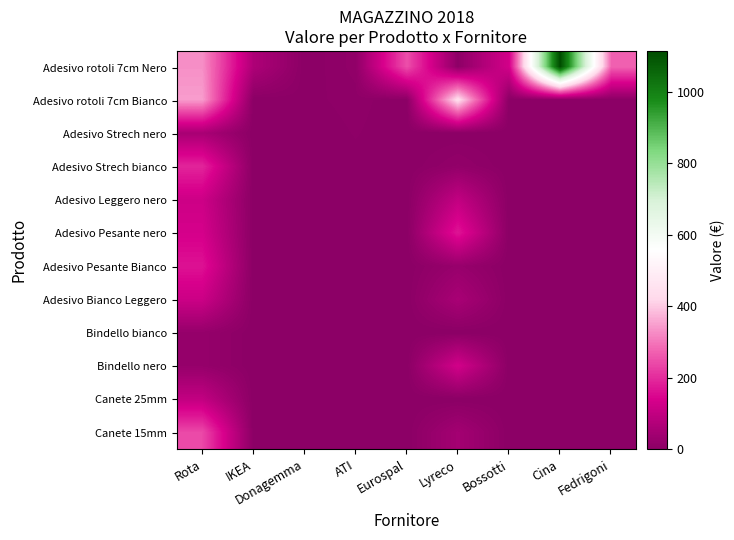

Which category has the highest value across all series?

Cina